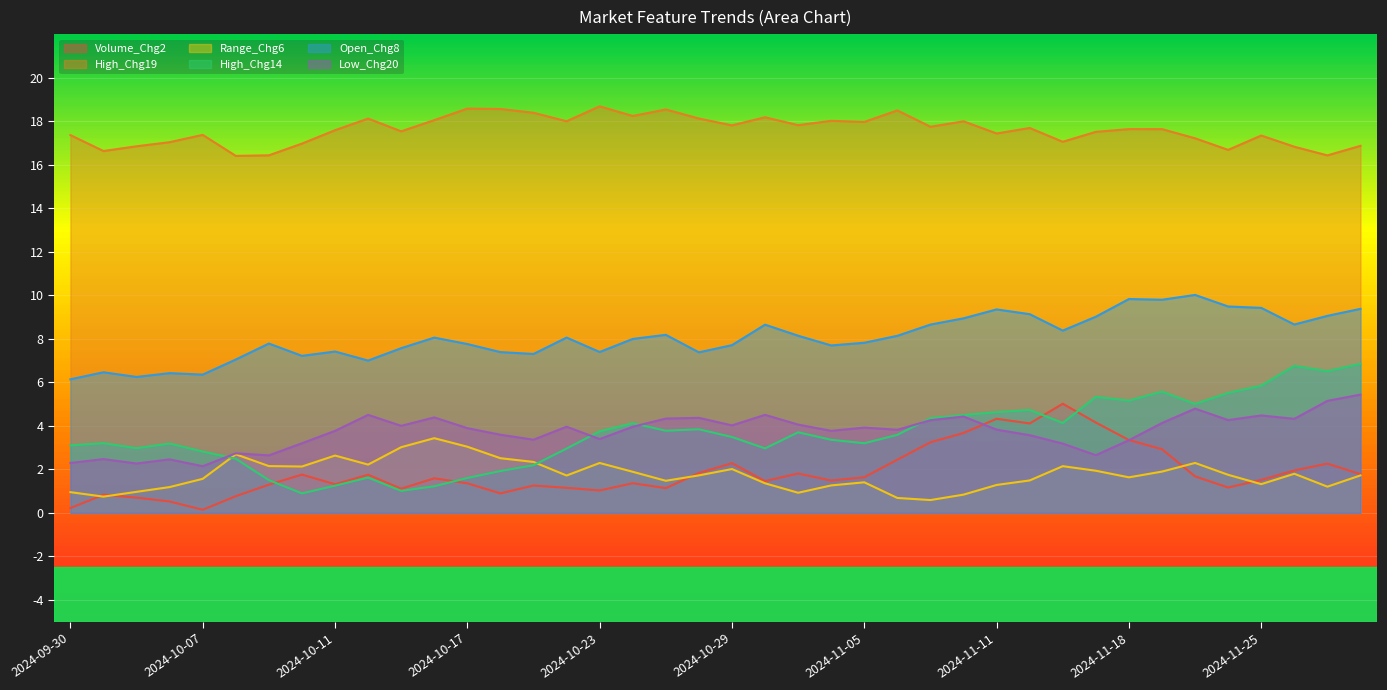

What is the value of the Low_Chg20 point at the 12th from the left?

4.4